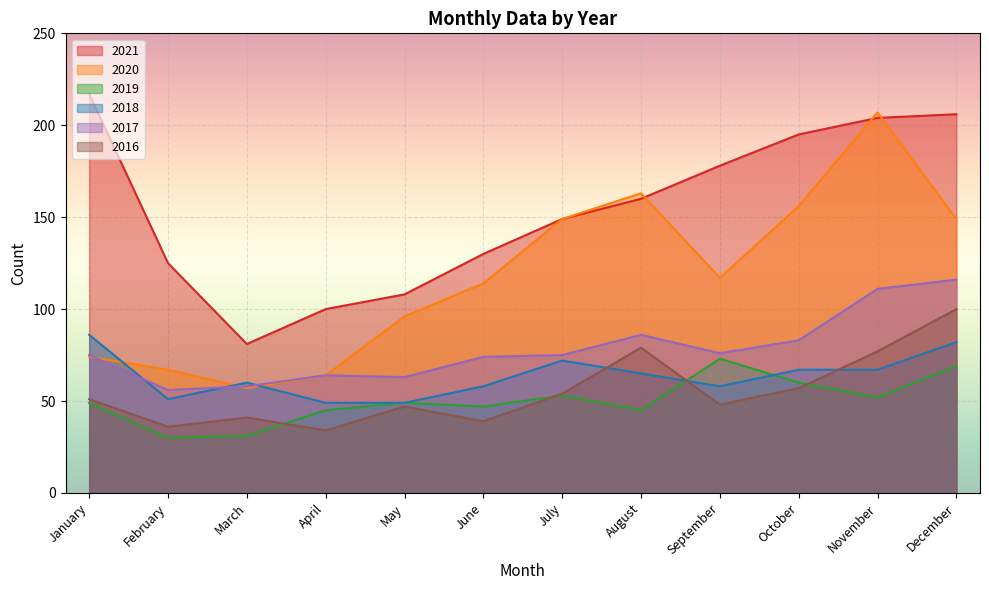

Which series has the largest total across all categories?

2021